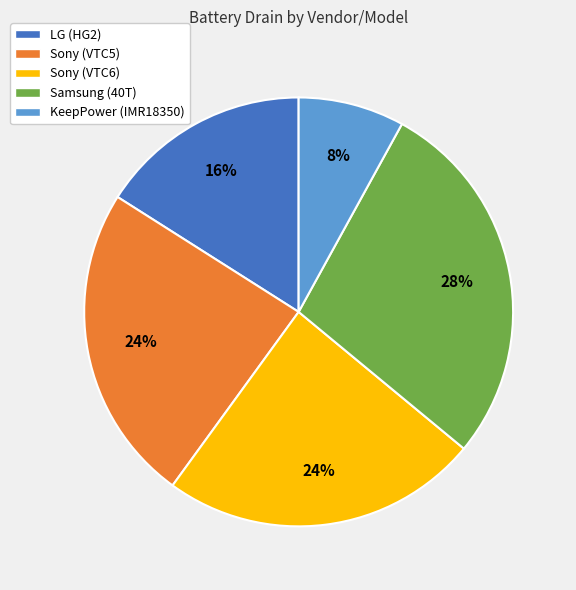

Is there a majority slice in this chart?

No